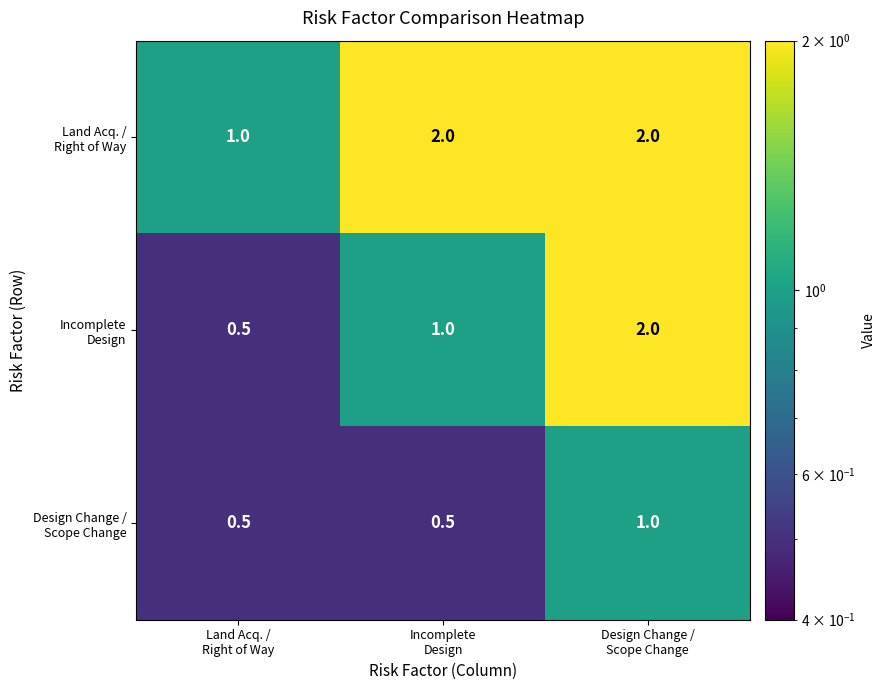

What is the greatest value displayed?

2.0